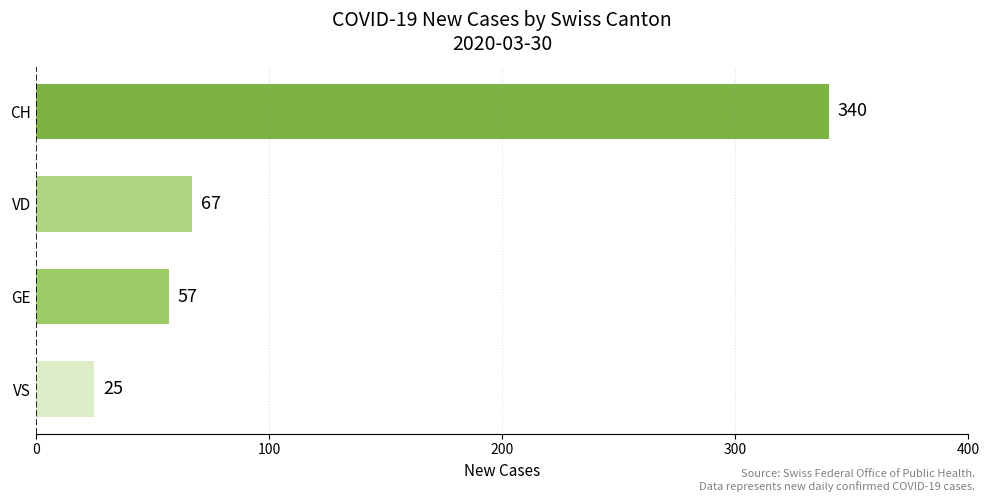

At which label is the value closest to 182?

VD